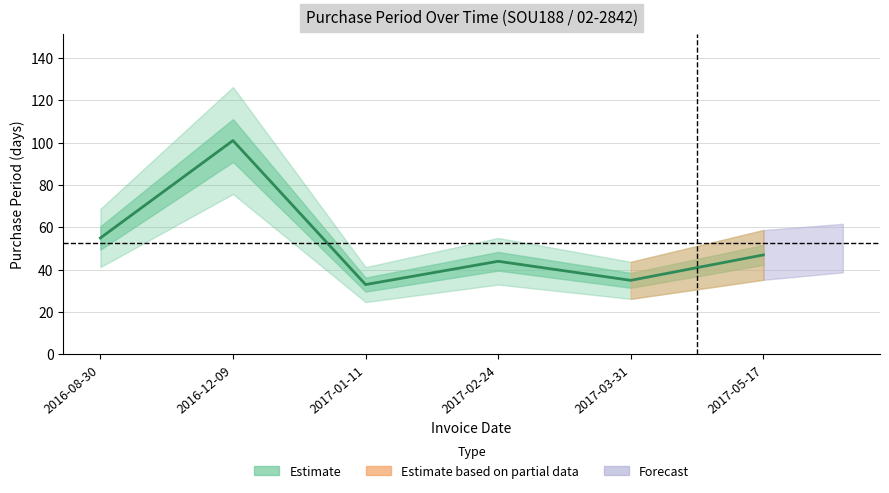

The chart shows a value of 55 at 2016-08-30. True or false?

True